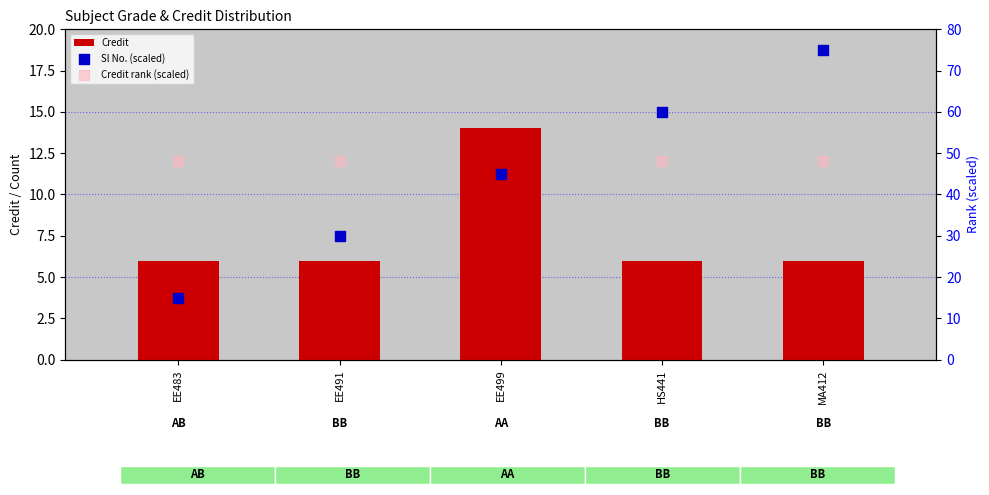

Is the value of Sl No. (scaled) at EE491 greater than the value of Credit rank (scaled) at HS441?

No